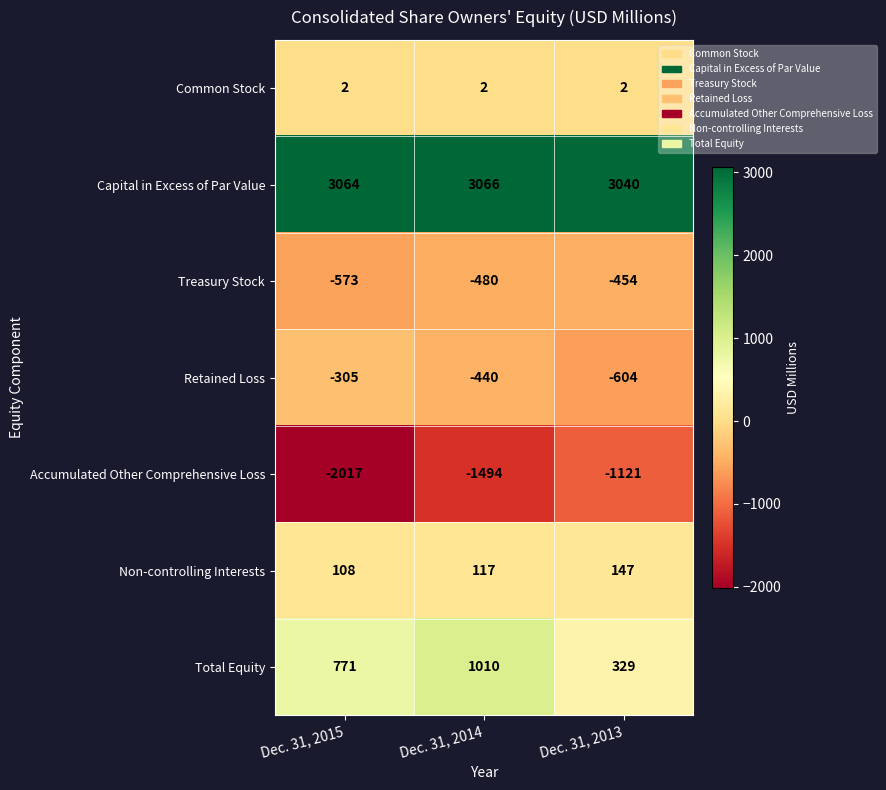

What is the sum of all Total Equity values?

2110